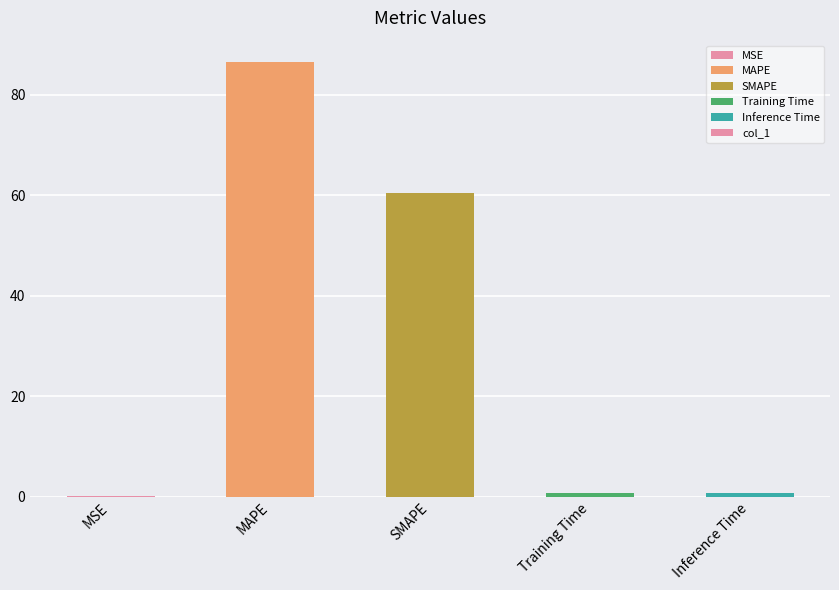

What is the maximum value shown in the chart?

86.5